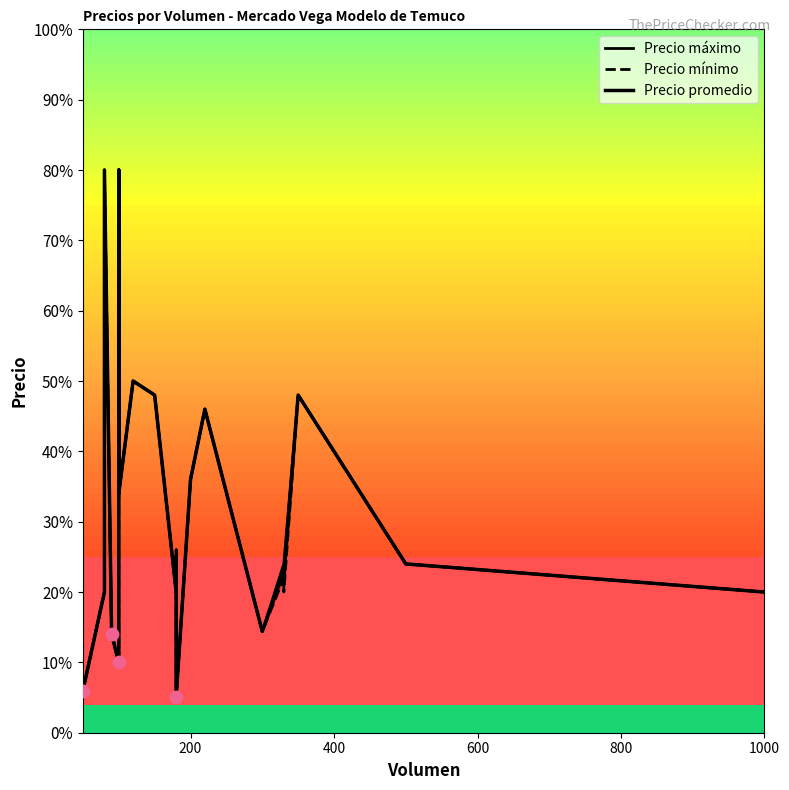

Is the value of Precio mínimo at 11 greater than the value of Precio máximo at 15?

No